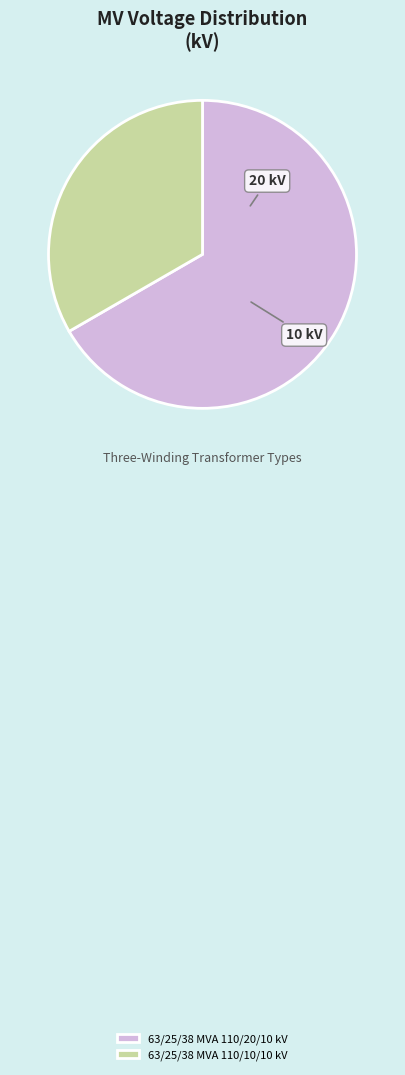

Is there a majority slice in this chart?

Yes